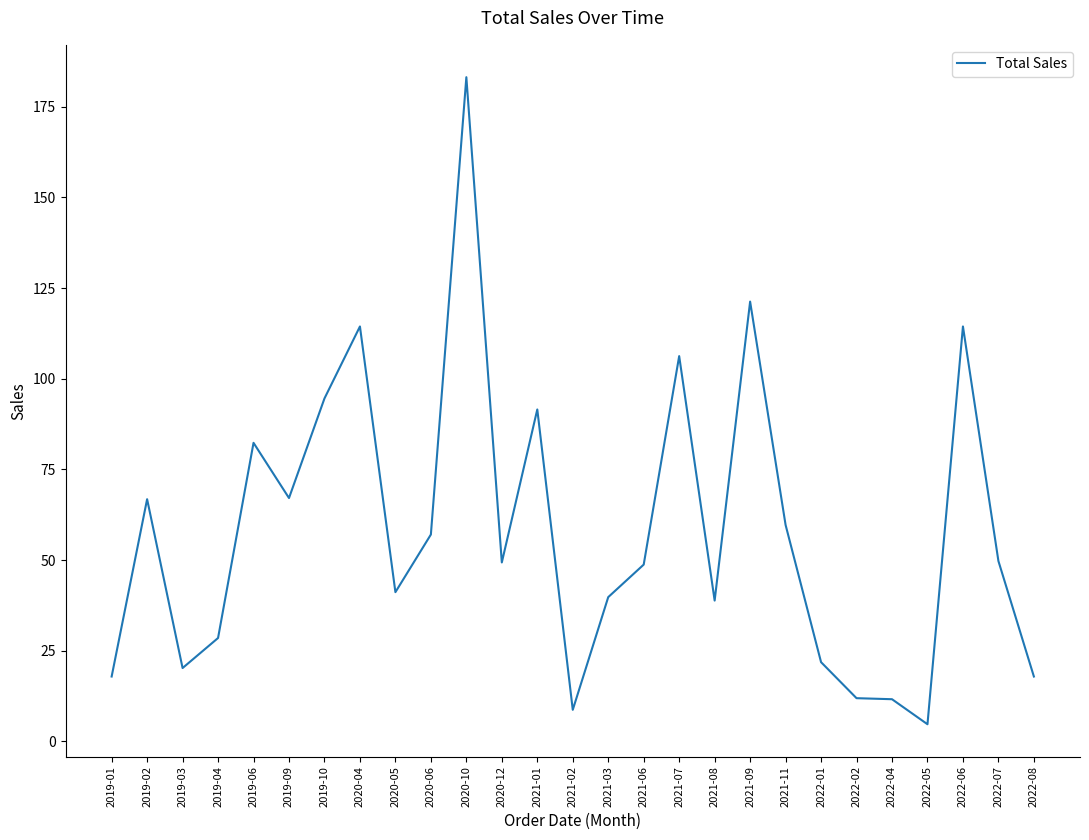

What position from the right is 2019-02?

26